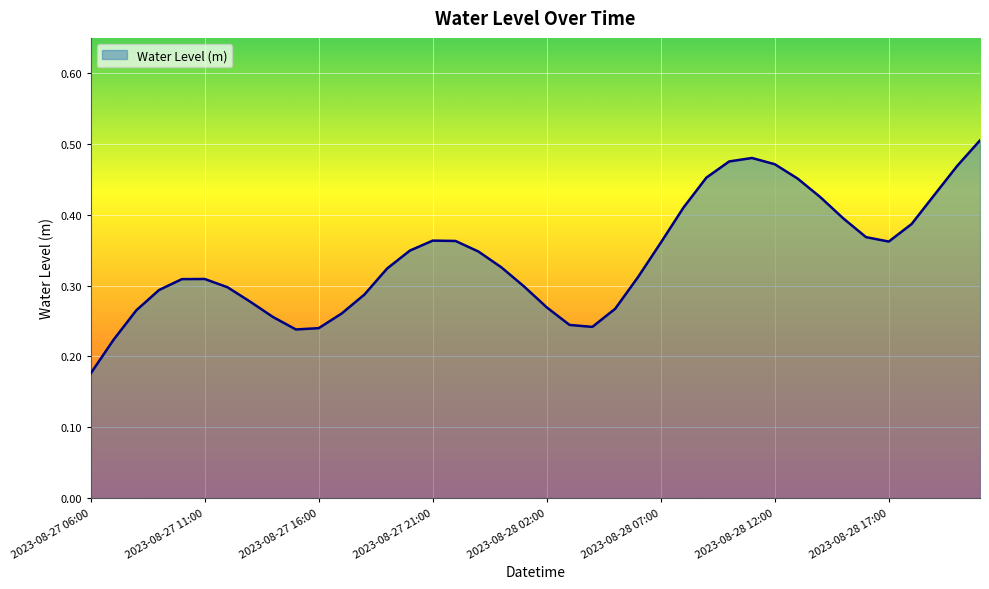

What is the sum of all values?

13.6